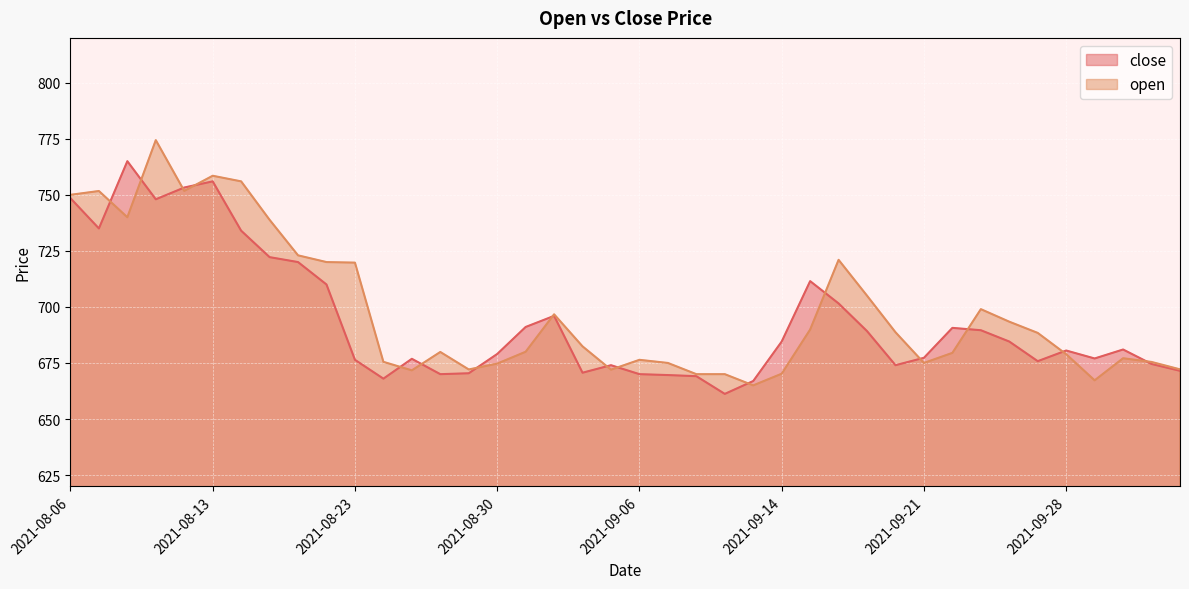

Between 2021-08-24 and 2021-09-22, which is larger?

2021-09-22